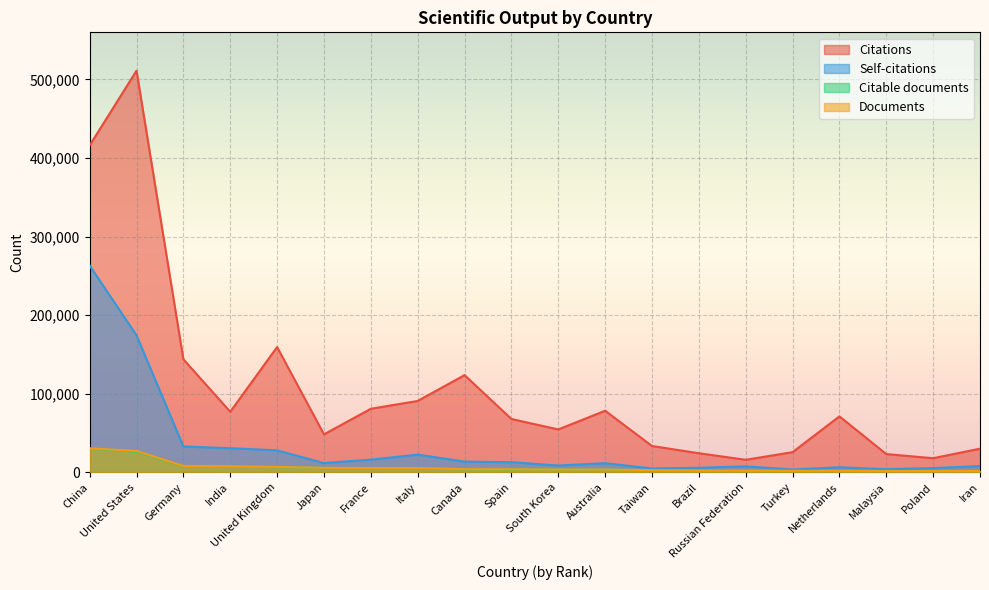

What is the label of the 10th point from the right?

South Korea